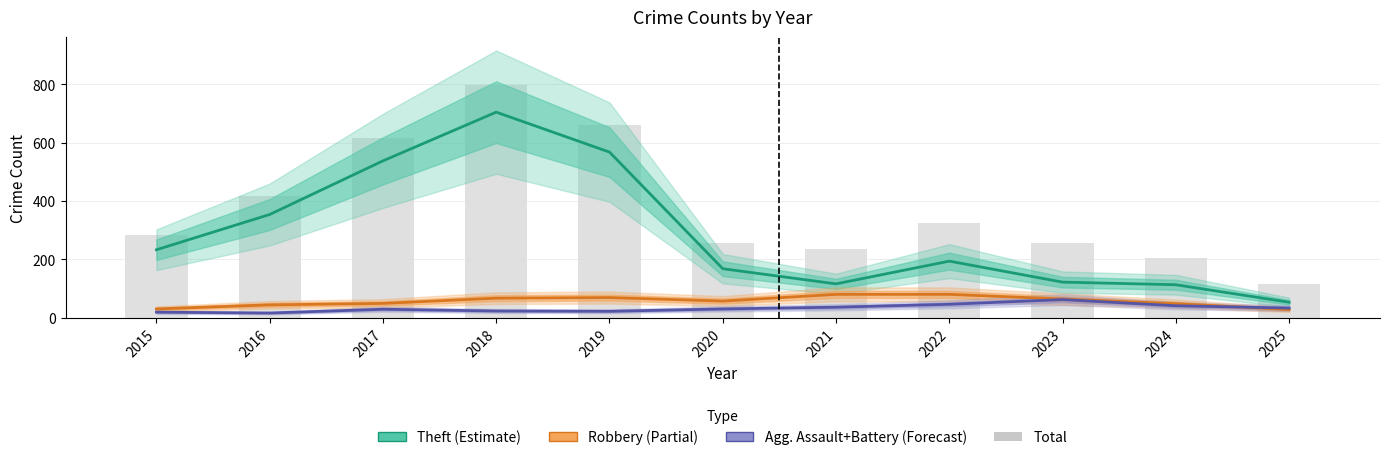

Are the bars horizontal?

No